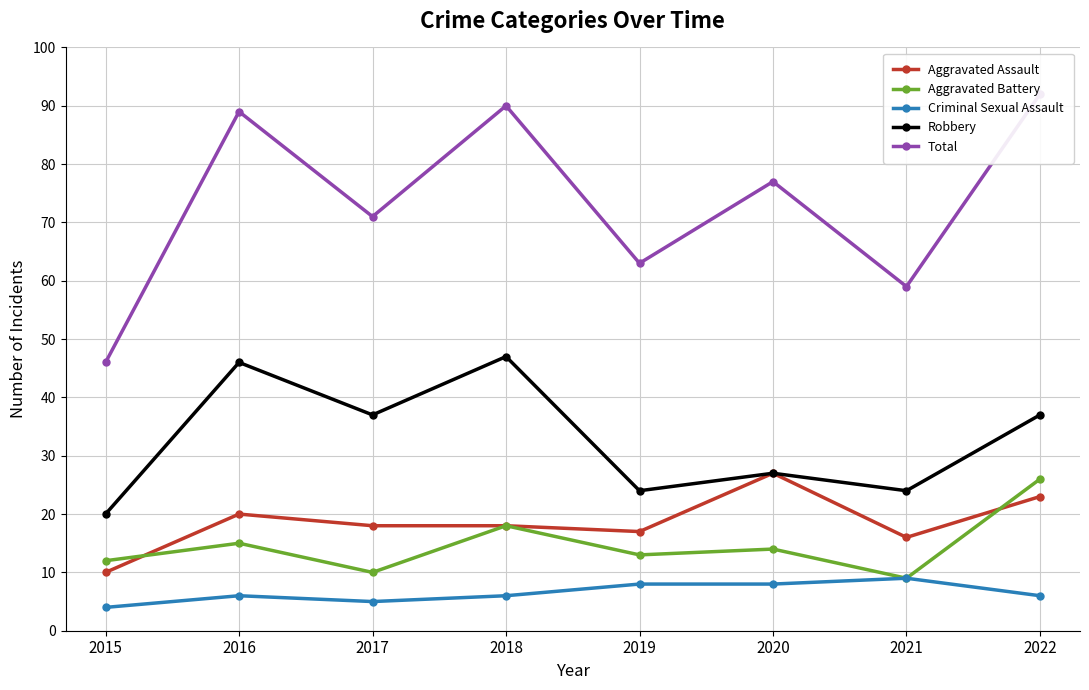

What is the sum of the Total values at 2022 and 2015?

138